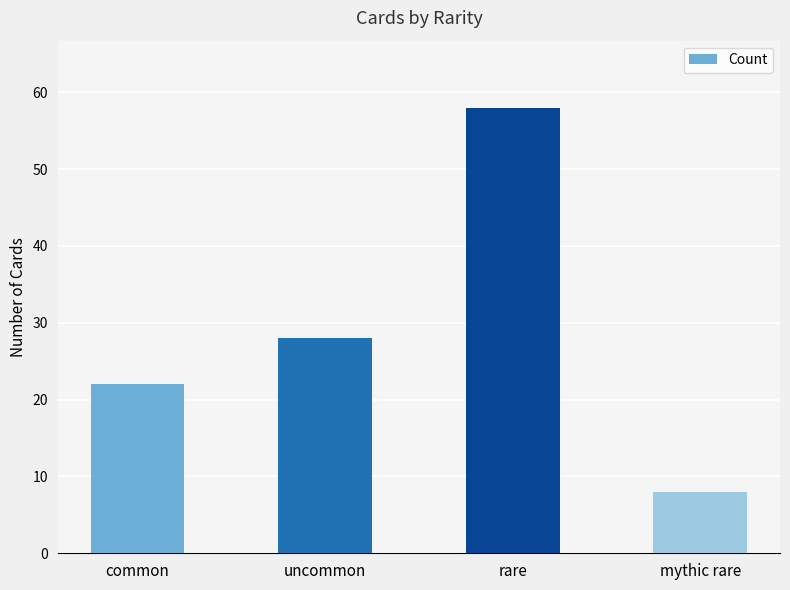

How many values are below 28?

2